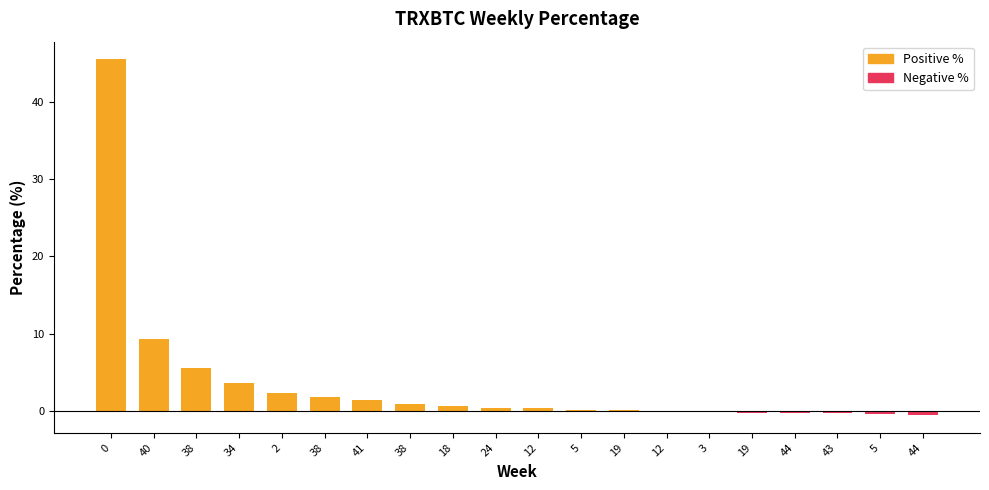

Which category has the lowest value across all series?

44